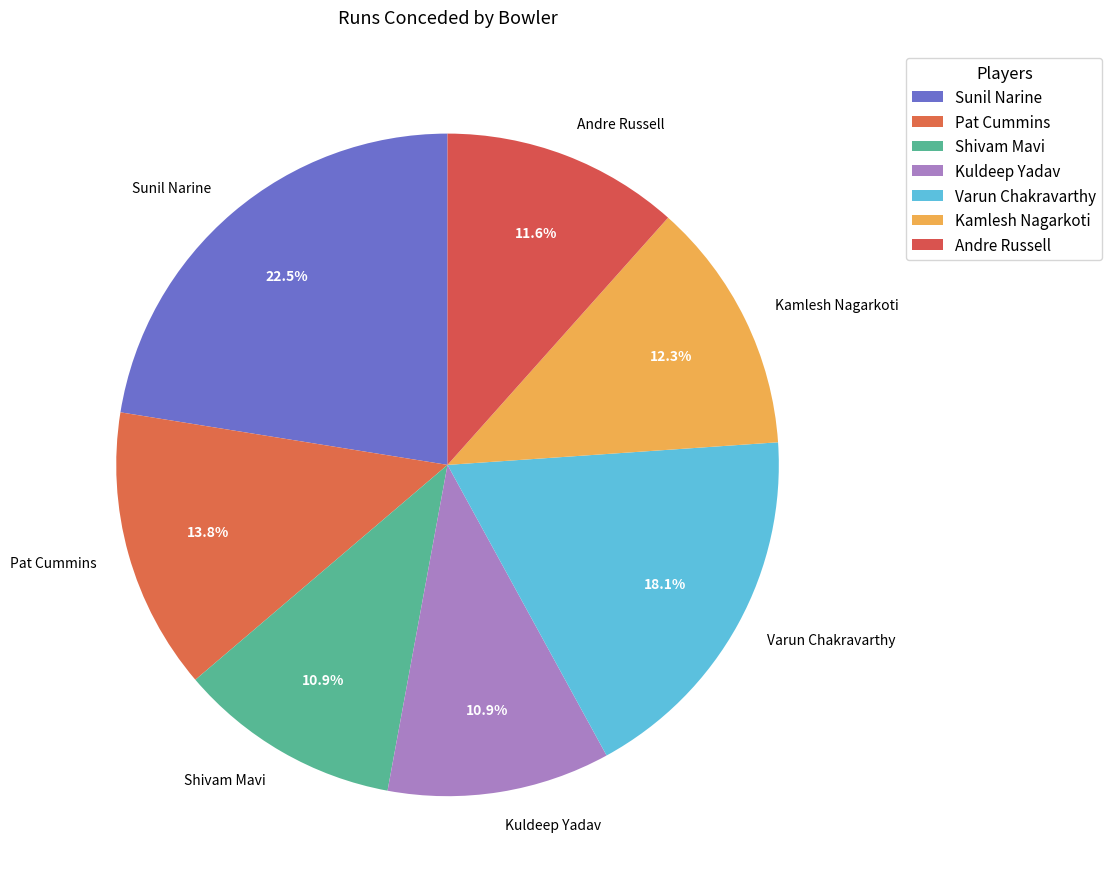

Approximately how many times larger is the value at Kamlesh Nagarkoti compared to Andre Russell?

1.1